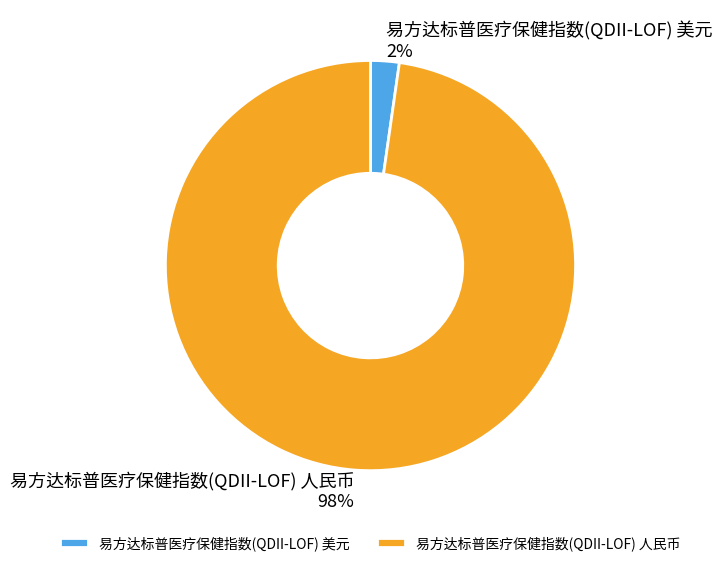

What percentage is the 易方达标普医疗保健指数(QDII-LOF) 人民币 slice, to the nearest percent?

98%